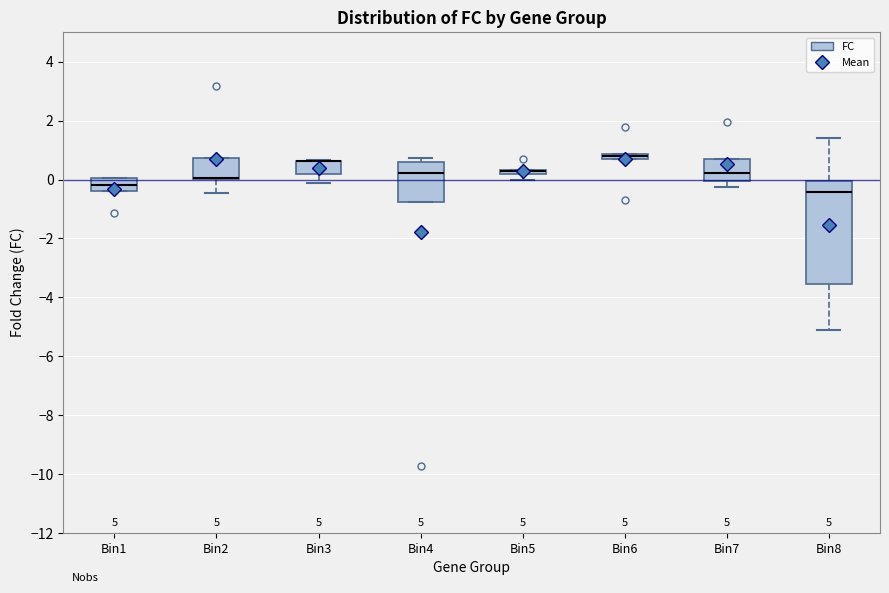

Which box is the tallest, from its lower edge to its upper edge?

Bin8